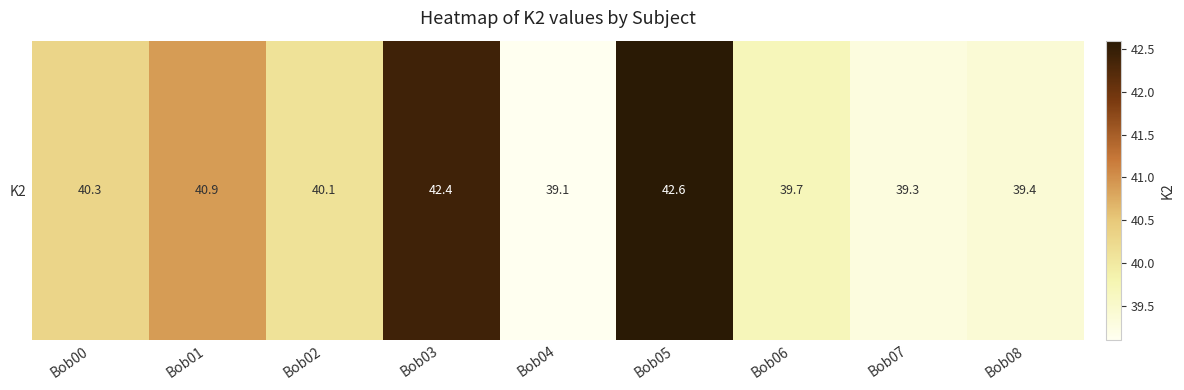

Which label corresponds to the largest value in the chart?

Bob05